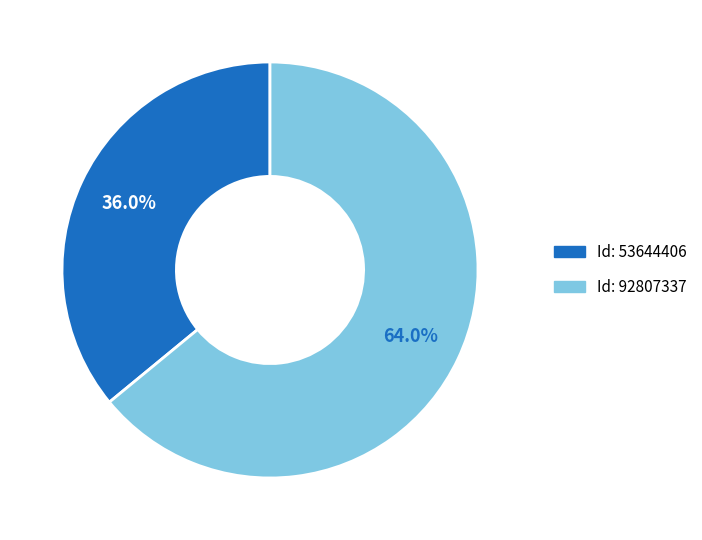

Does any single category account for the majority?

Yes